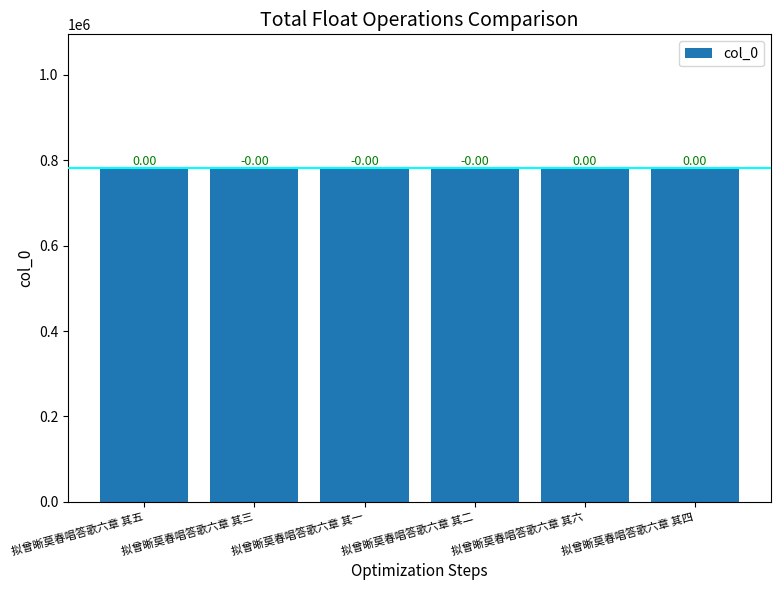

What is the difference between the values at 拟曾晰莫春唱答歌六章 其三 and 拟曾晰莫春唱答歌六章 其六?

3